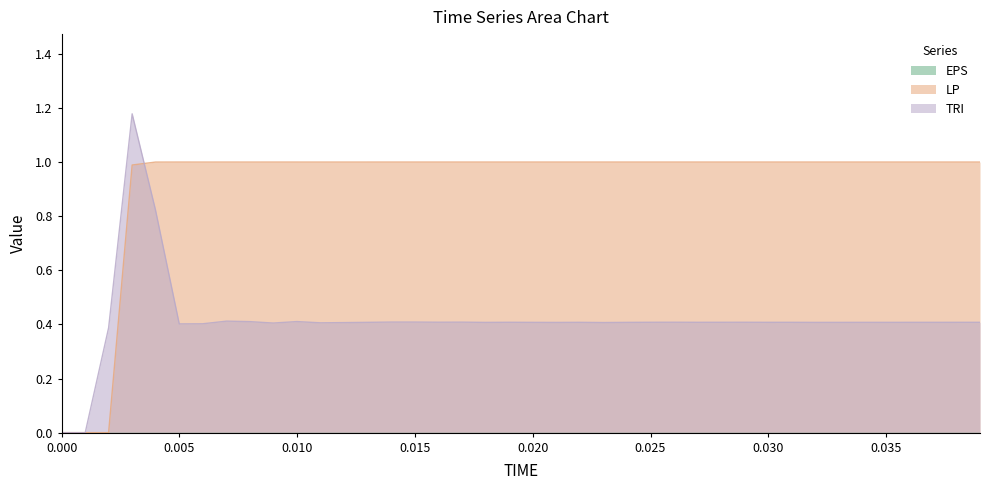

What is the value of the LP point at the 4th from the left?

1.0